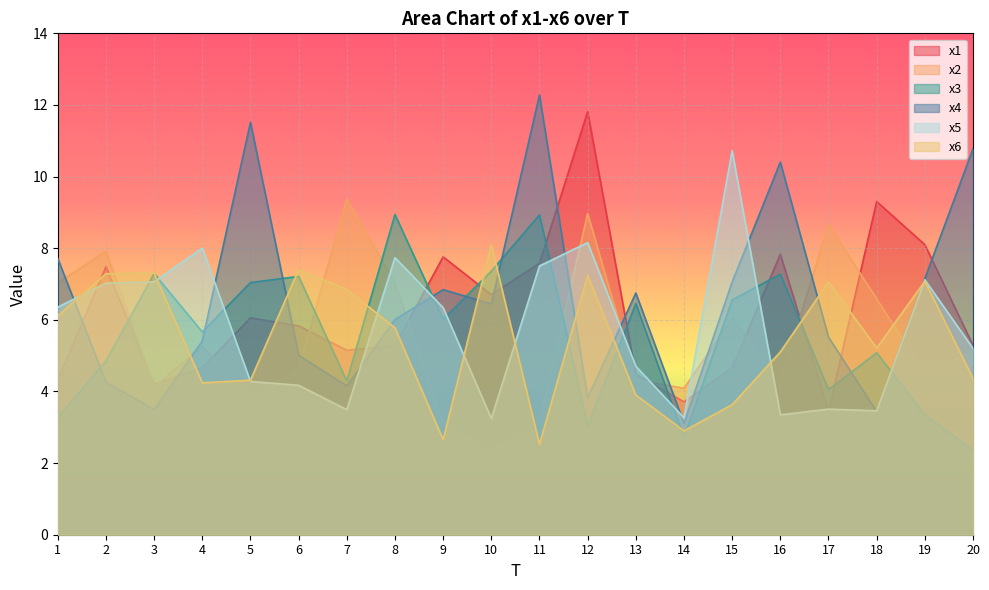

At 12, list the series in order from largest to smallest.

x1, x2, x5, x6, x4, x3